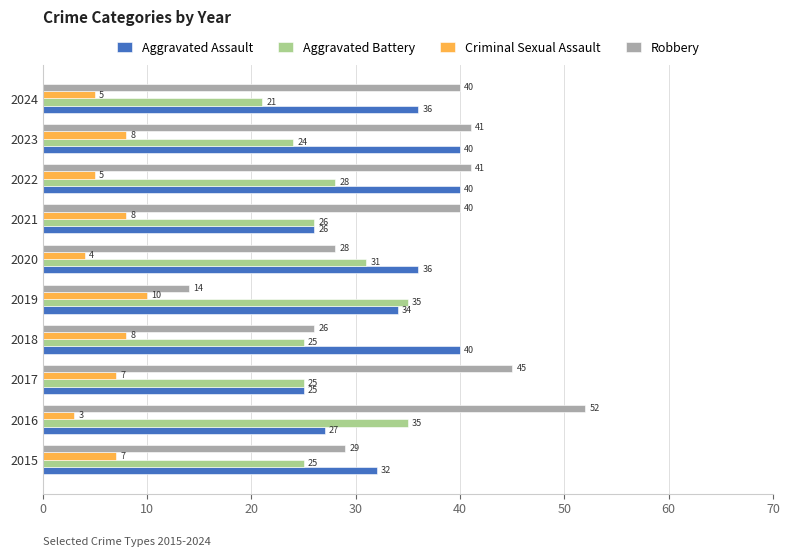

List the series in order of their peak value, lowest first.

Criminal Sexual Assault, Aggravated Battery, Aggravated Assault, Robbery